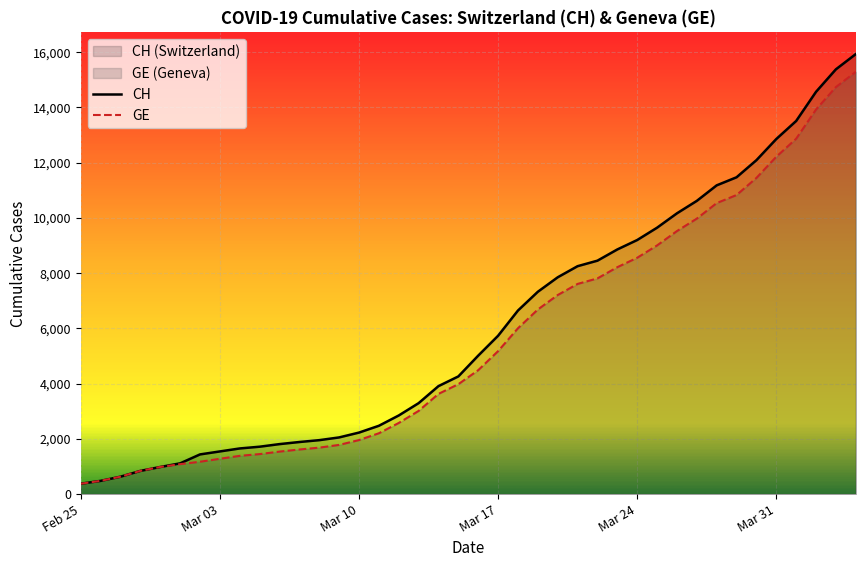

Count the number of categories in the chart.

40